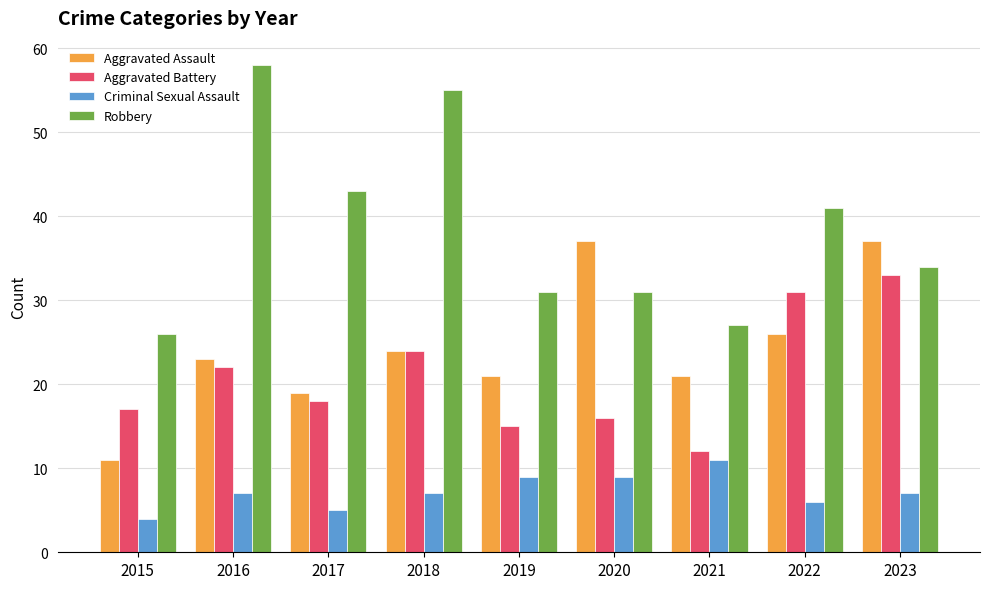

Which series changed the most between 2019 and 2022?

Aggravated Battery